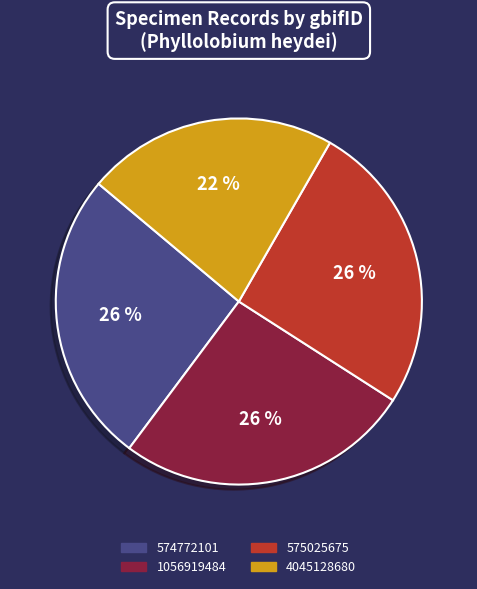

Is 574772101 the majority of the pie?

No